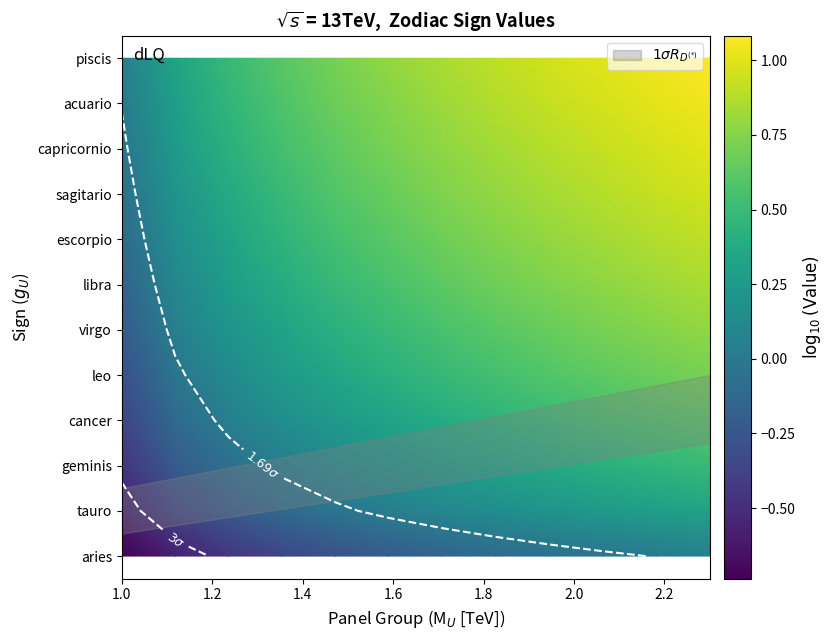

At how many categories does at least one series exceed 0?

12